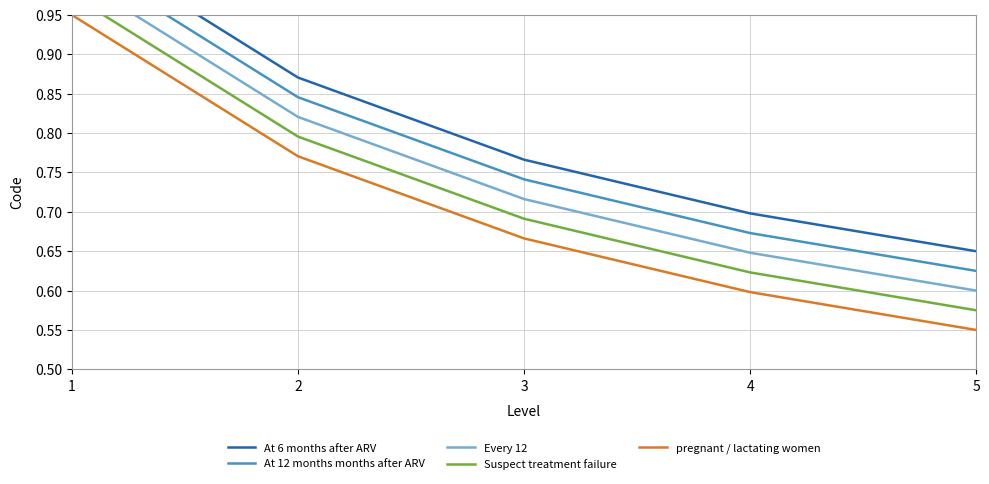

List the labels in order of pregnant / lactating women value, smallest first.

5, 4, 3, 2, 1